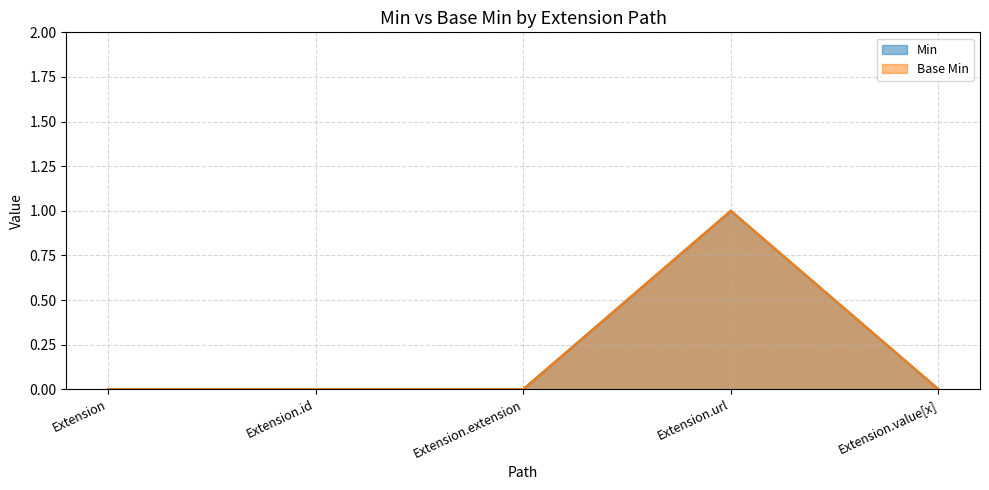

Is it true that Min equals 1 at Extension.id?

False